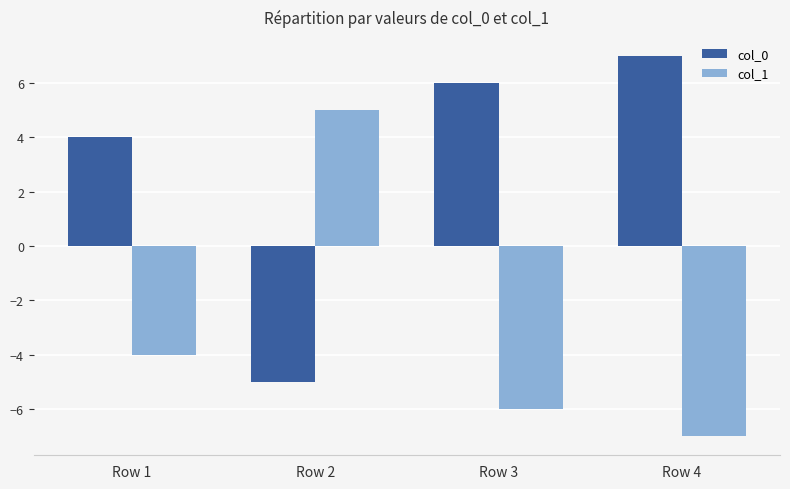

At how many categories does at least one series exceed 1?

4